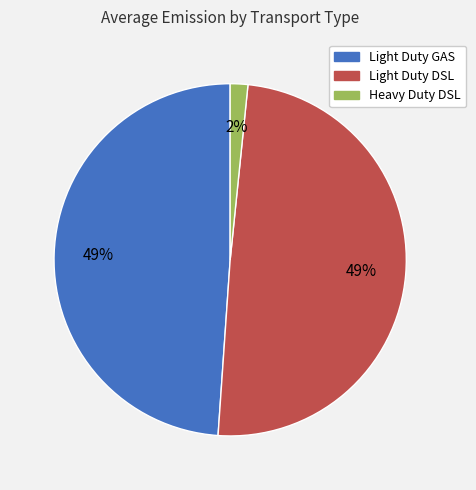

To the nearest percent, what is the average slice percentage?

33%